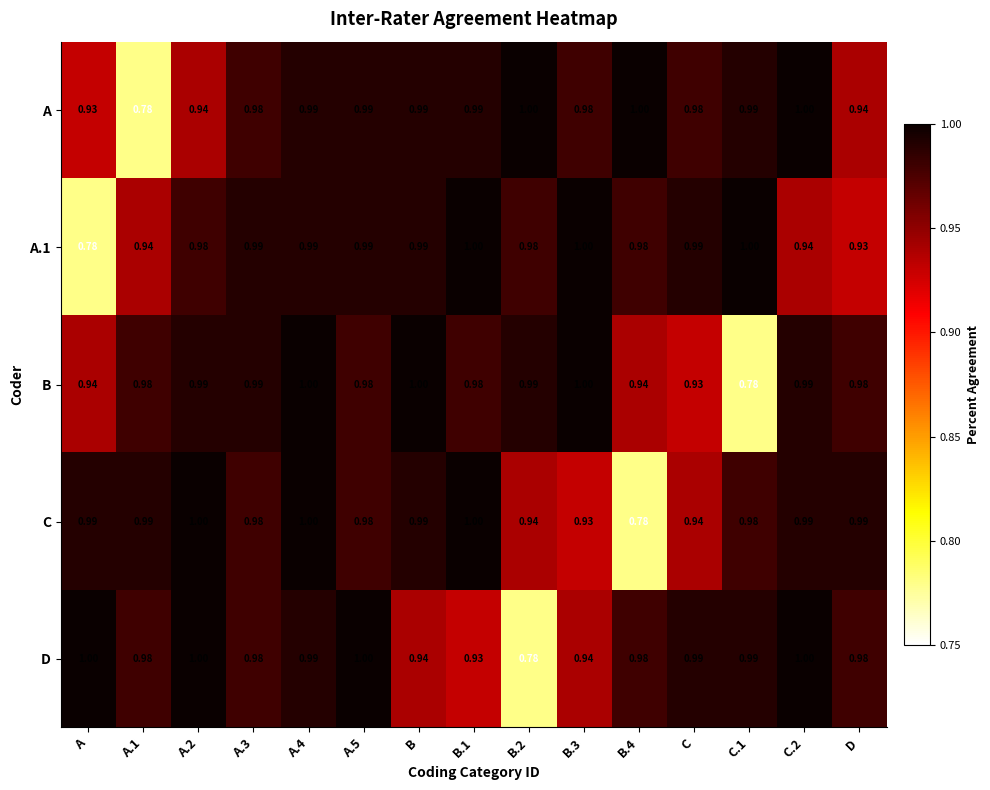

Is the value of A at C.1 greater than the value of B at B.3?

No